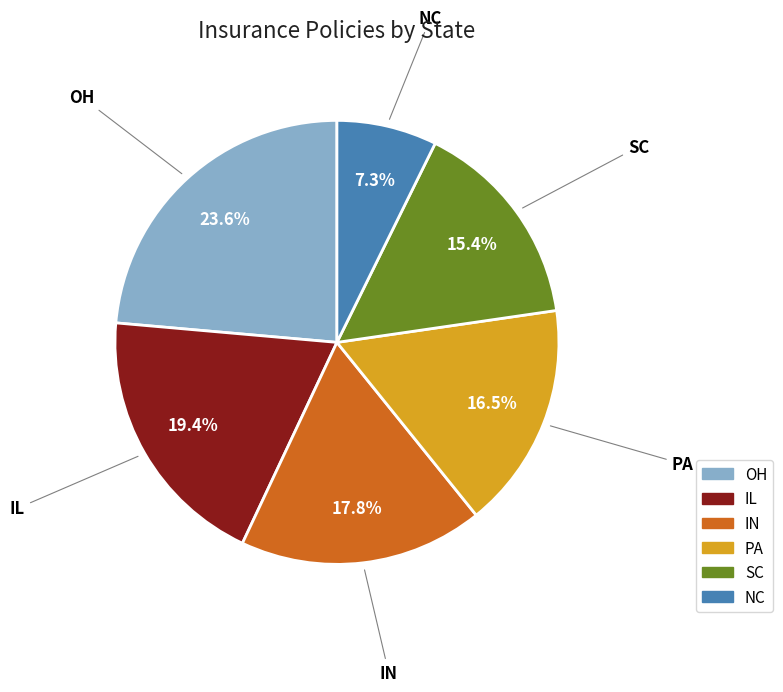

Rank the categories by value from highest to lowest.

OH, IL, IN, PA, SC, NC